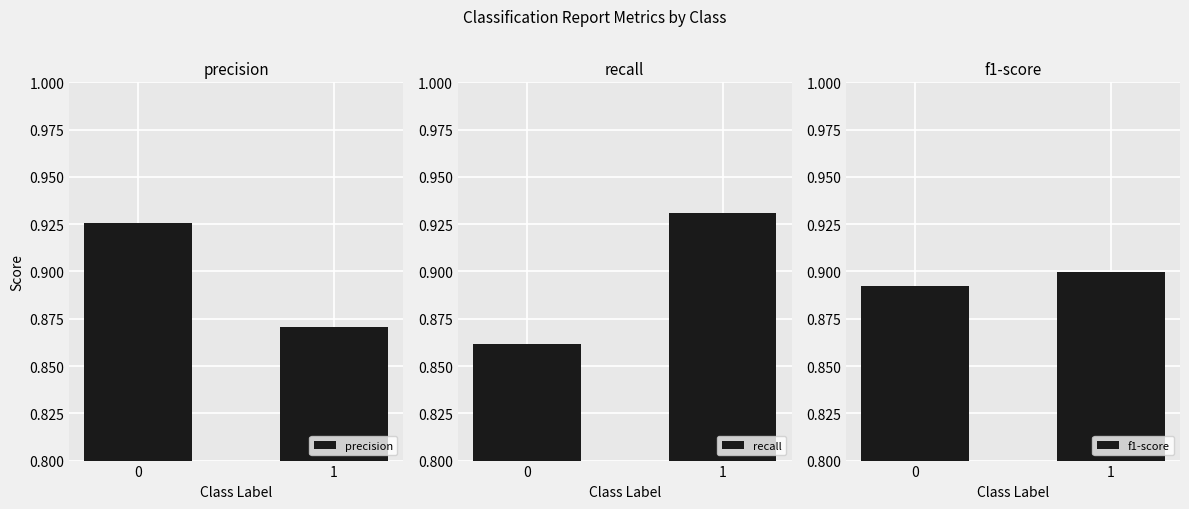

Which series has the largest range (max minus min)?

recall